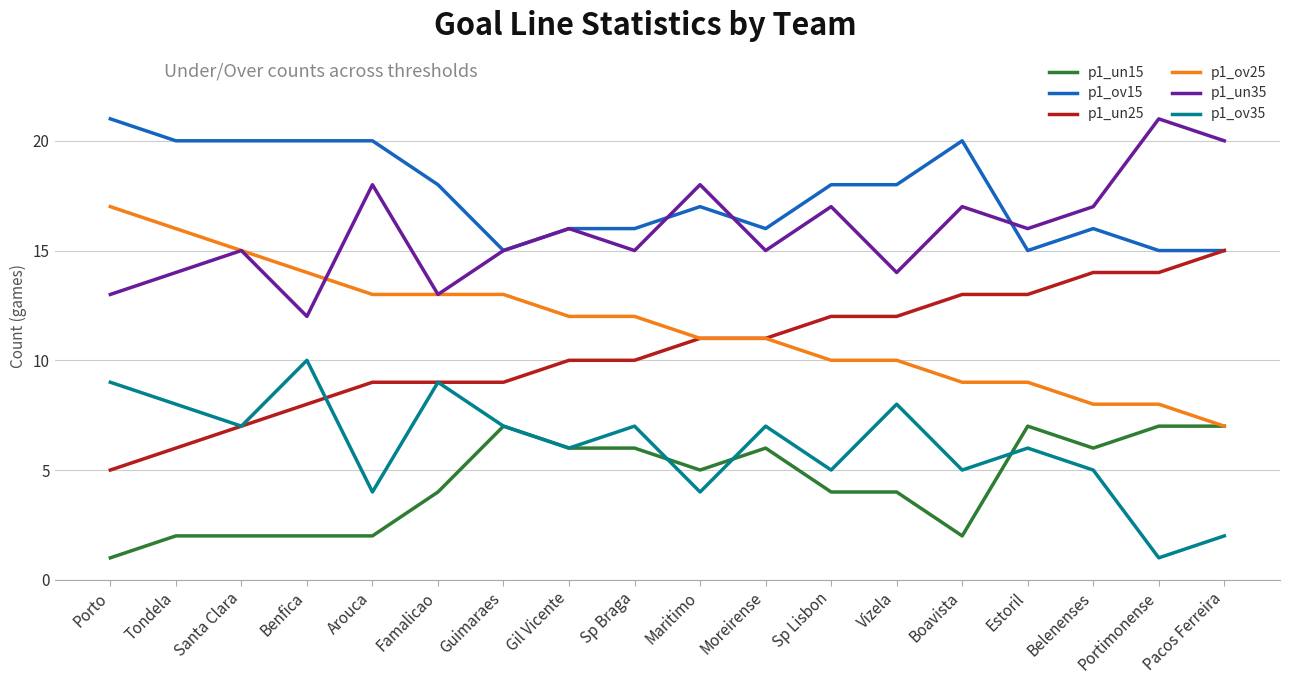

How many lines are shown in the chart?

6